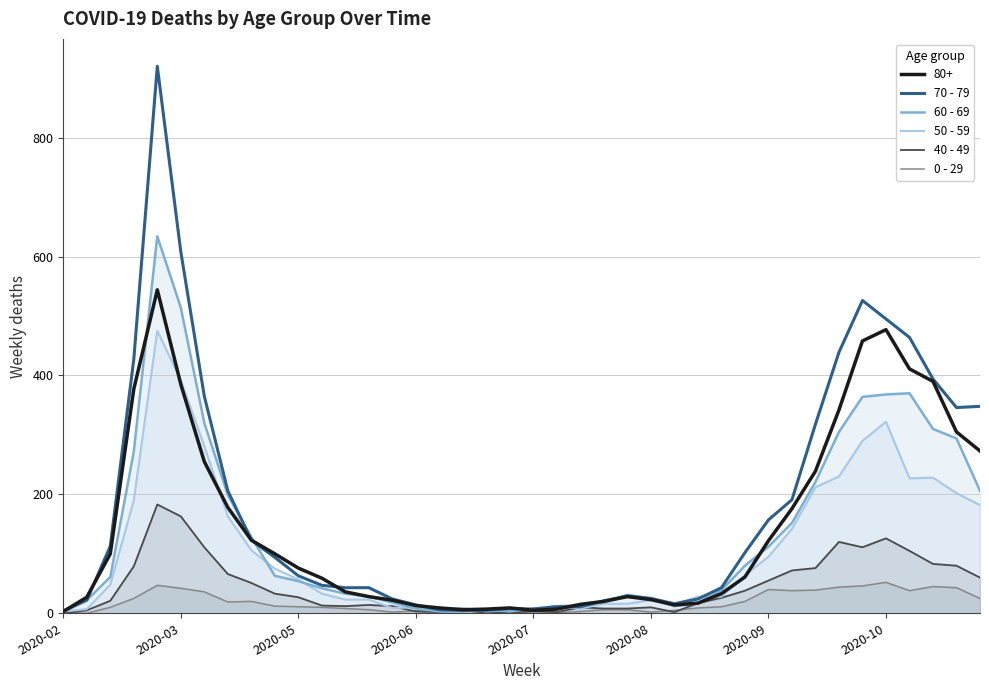

How many series are shown in this chart?

6